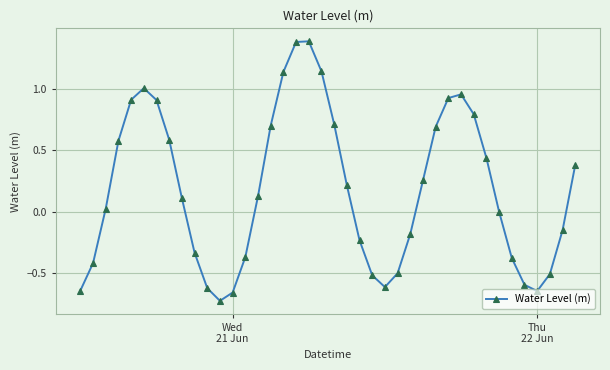

What is the value of the 38th point from the left?

-0.5